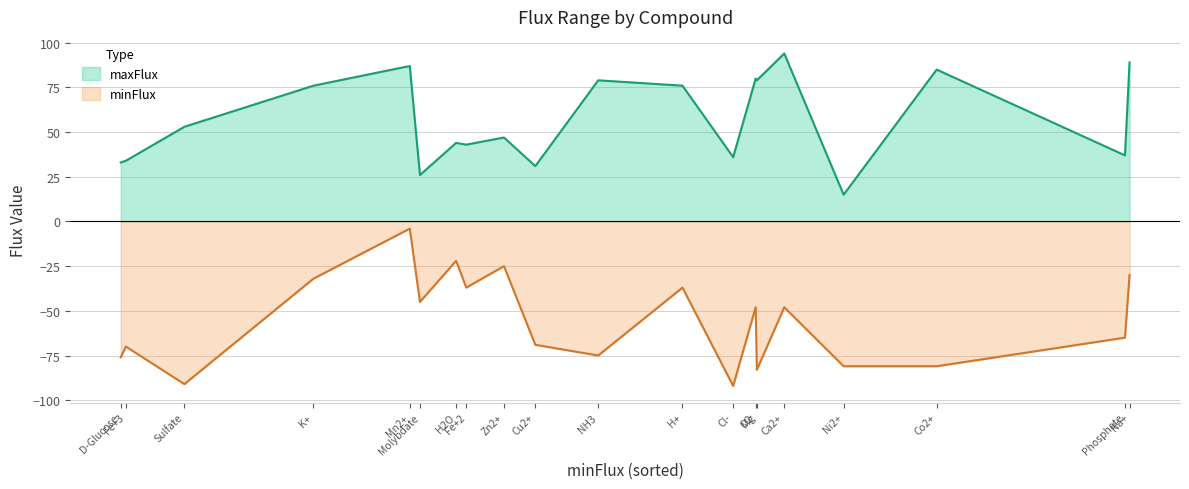

What is the maximum value for minFlux?

-4